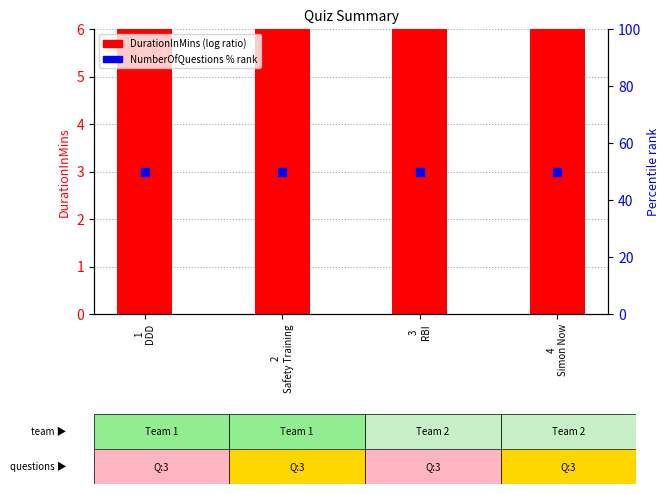

What is the total value across all series at 2
Safety Training?

56